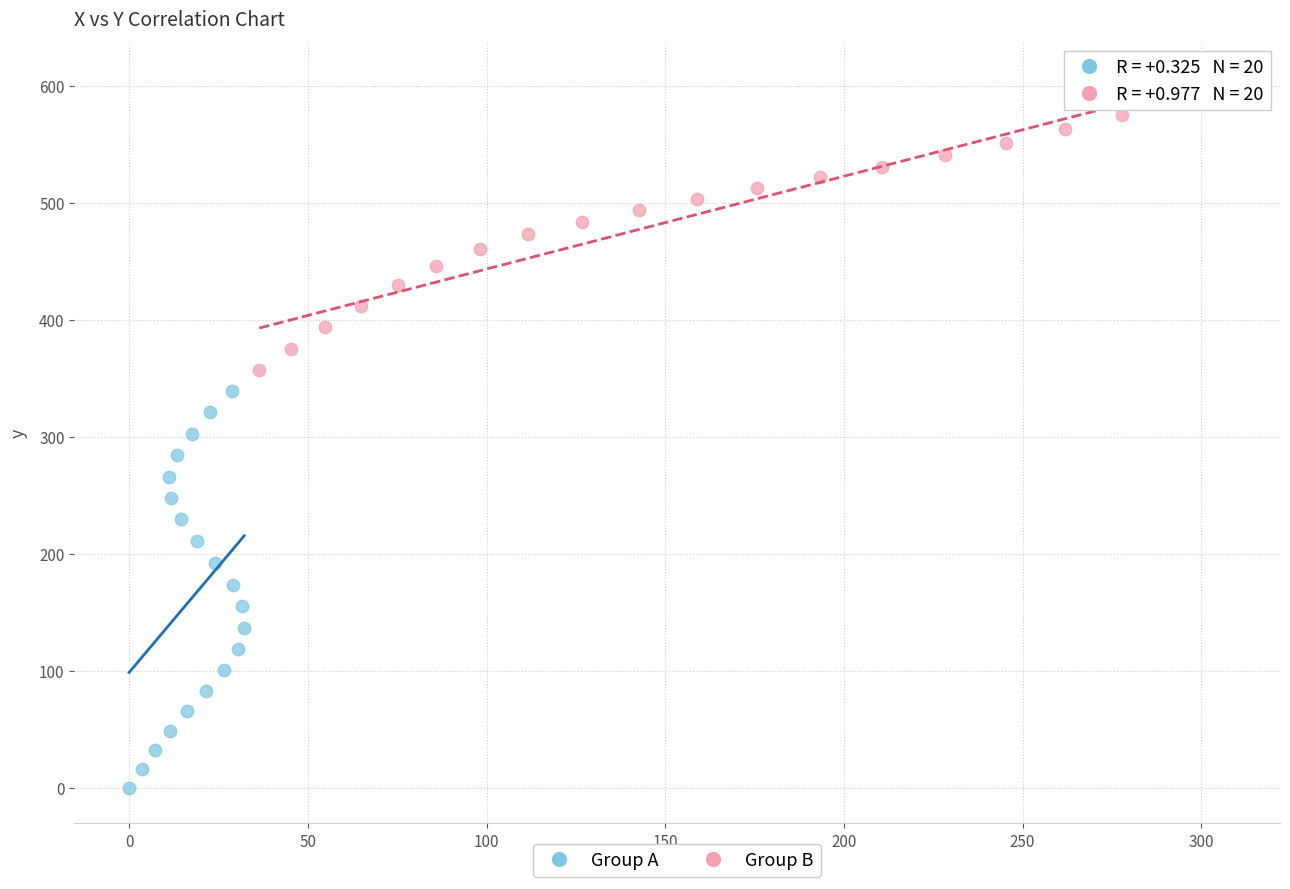

What are all the series names shown in the legend?

Group A, Group B